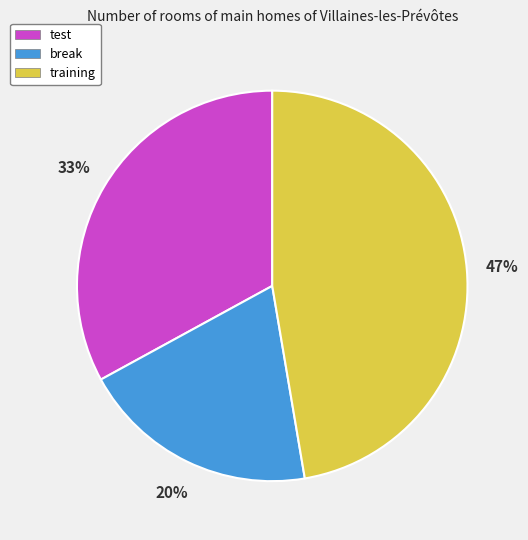

How many slices are in this pie chart?

3